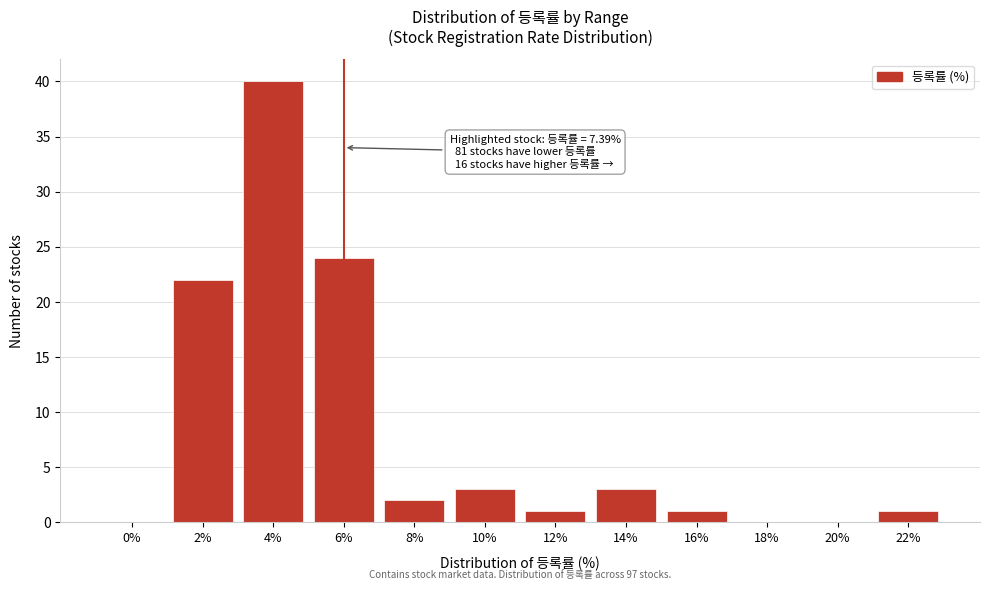

Reading left to right, transcribe all the data shown in this chart.

0%=0	2%=22	4%=40	6%=24	8%=2	10%=3	12%=1	14%=3	16%=1	18%=0	20%=0	22%=1